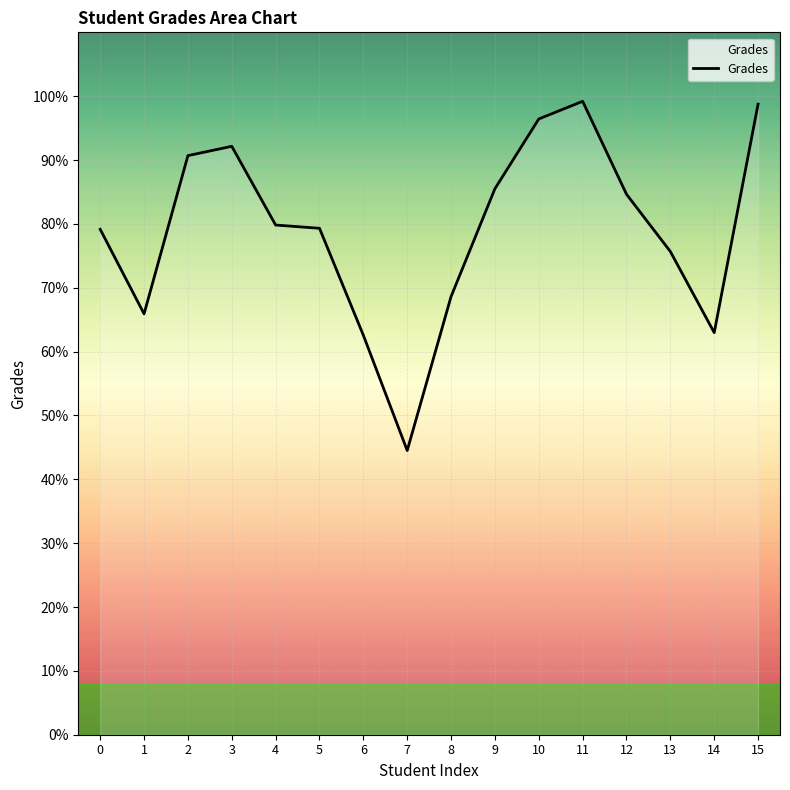

True or false: the data has more than 1 interior local peaks.

True